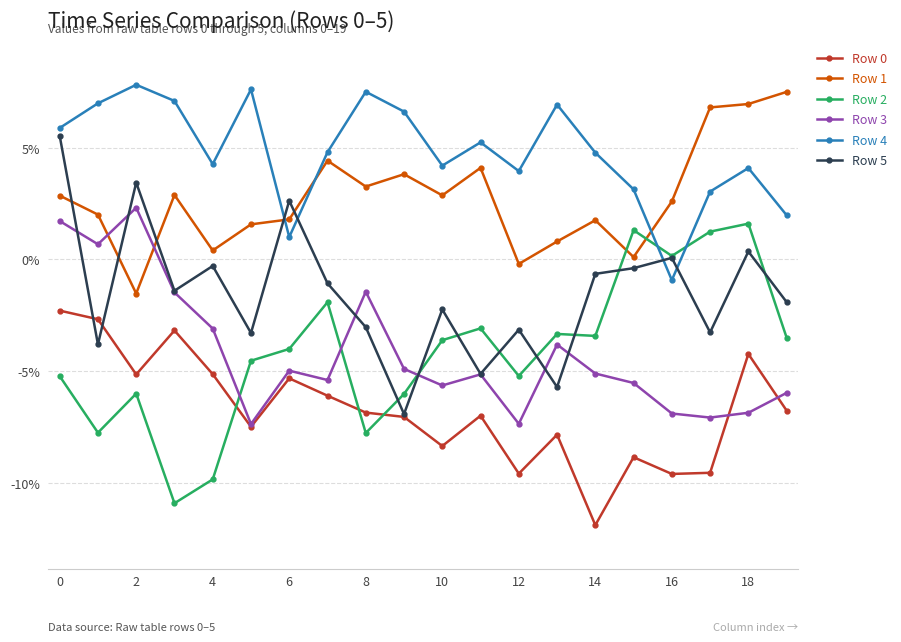

Does the chart have visible grid lines?

Yes